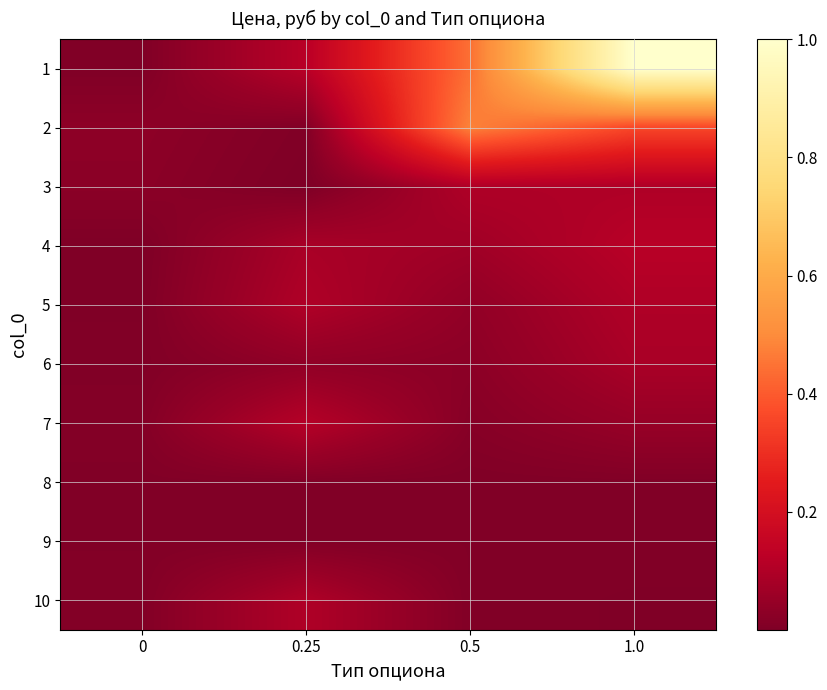

At how many categories does at least one series exceed 0?

4